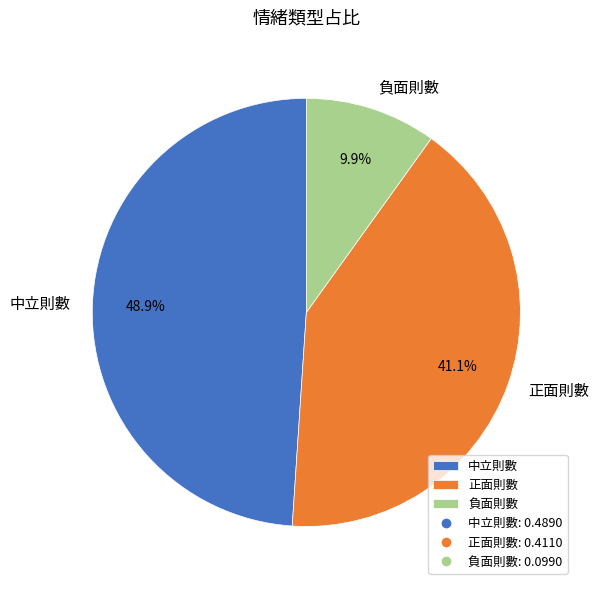

What is the smallest slice in the pie chart?

負面則數